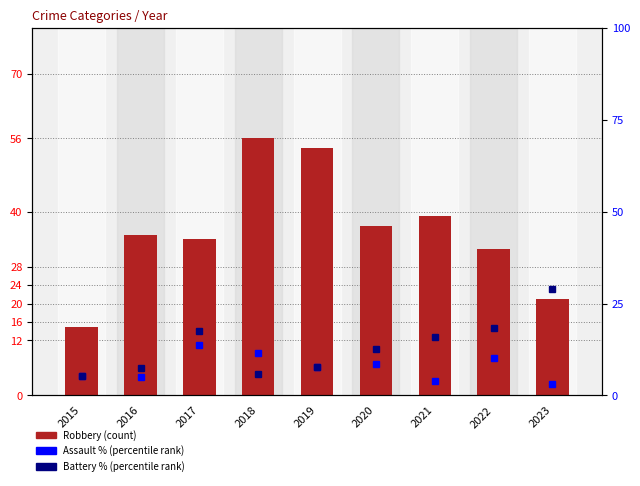

List the series in order of their overall mean, highest first.

Robbery, Aggravated Battery, Aggravated Assault